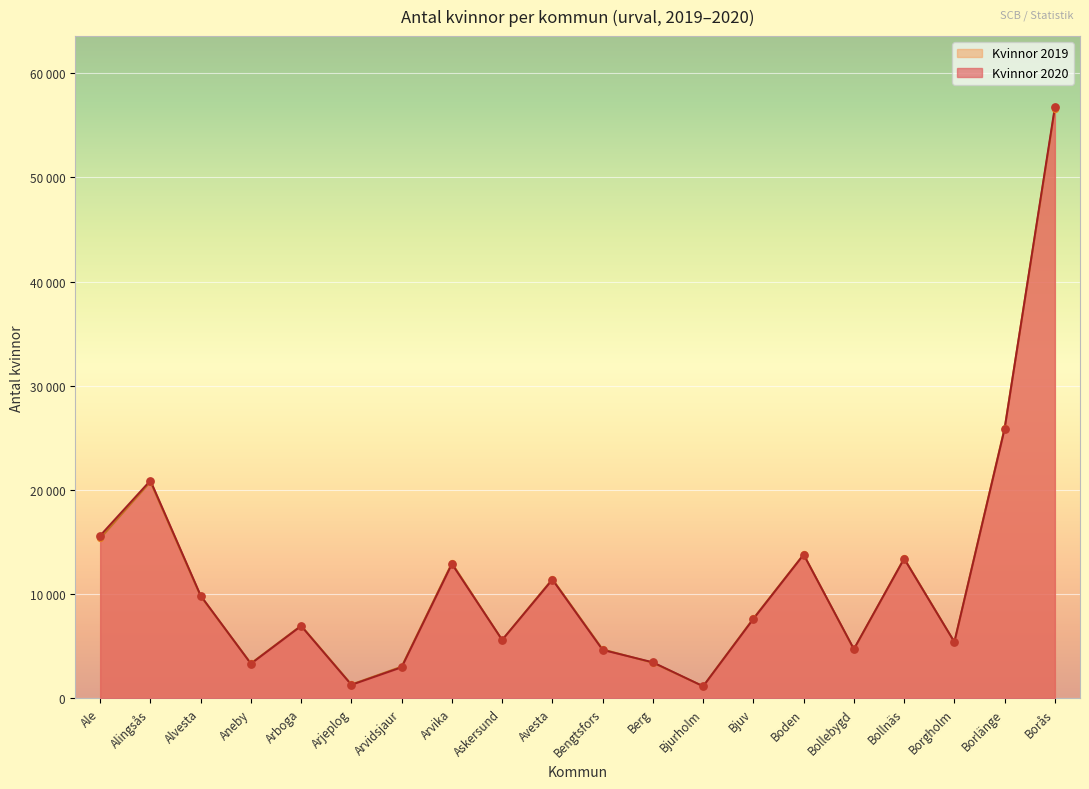

What are all the series names shown in the legend?

Kvinnor 2019, Kvinnor 2020